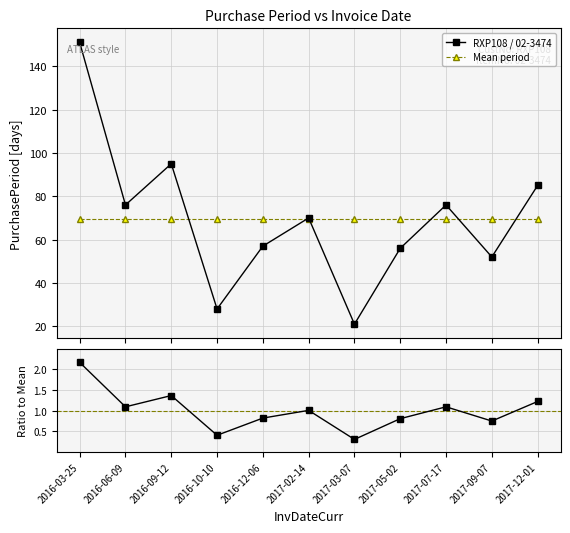

What is the label of the 8th point from the right?

2016-10-10